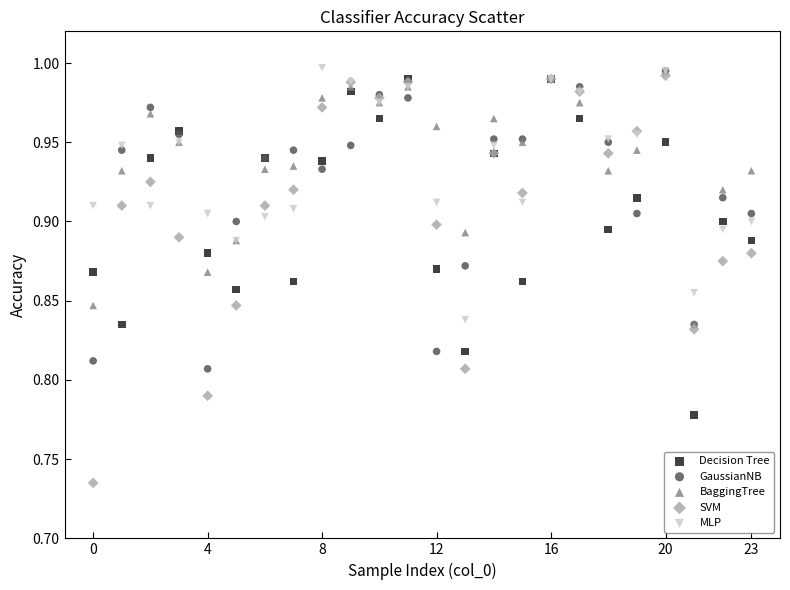

What are all the series names shown in the legend?

Decision Tree, GaussianNB, BaggingTree, SVM, MLP